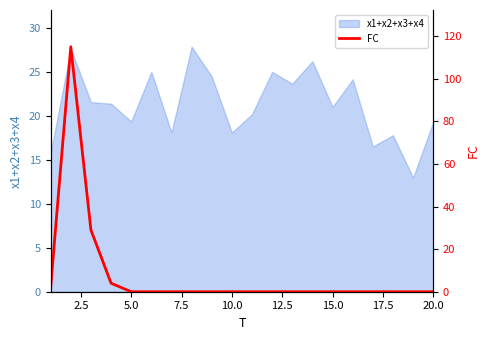

What is the maximum value for x1+x2+x3+x4?

27.9